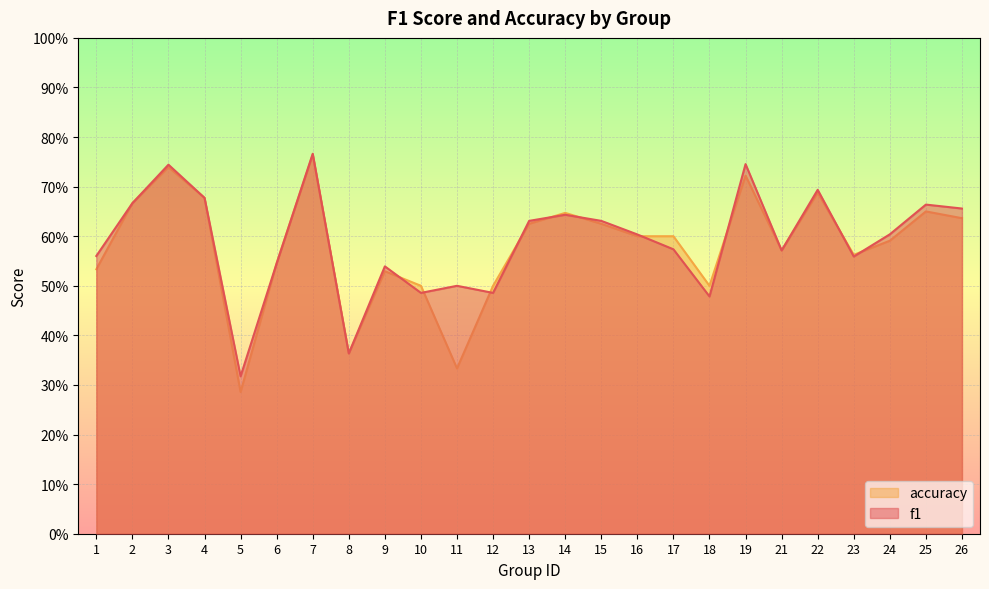

Count the number of data series in this chart.

2